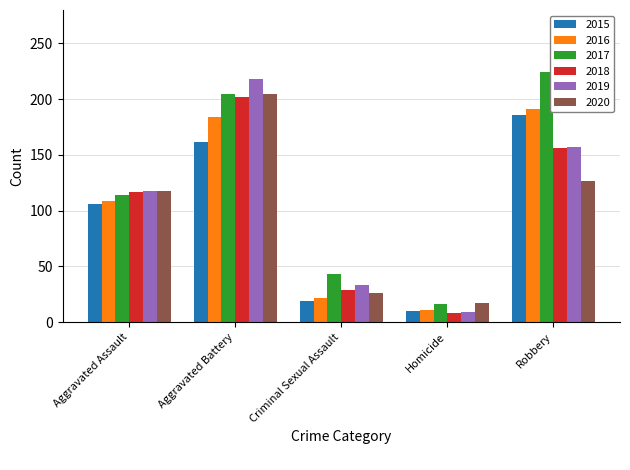

What is the label of the 5th bar from the left?

Robbery